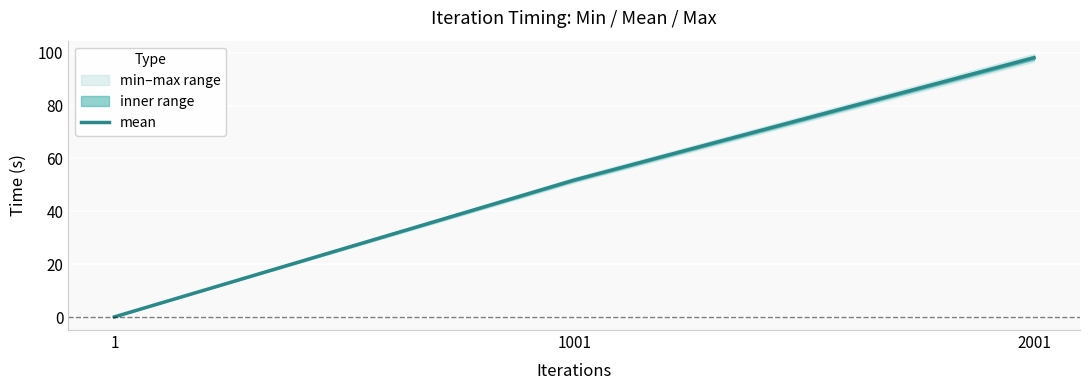

Where is the data nearest to the value 49?

1001